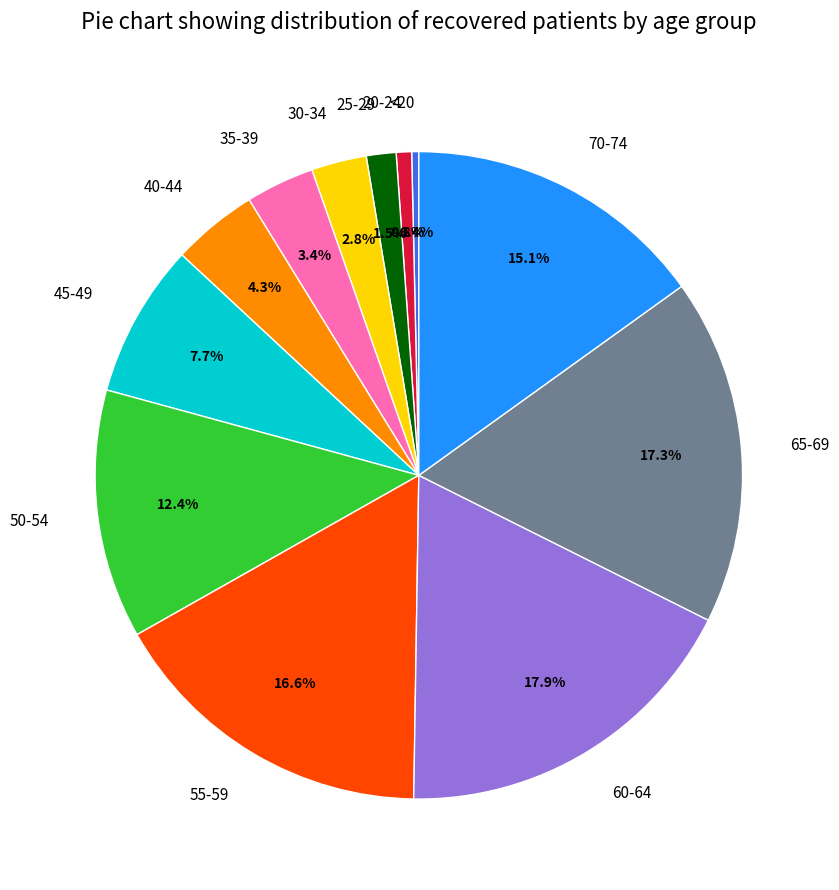

To the nearest percent, what is the difference between the 70-74 and 35-39 slice percentages?

12%